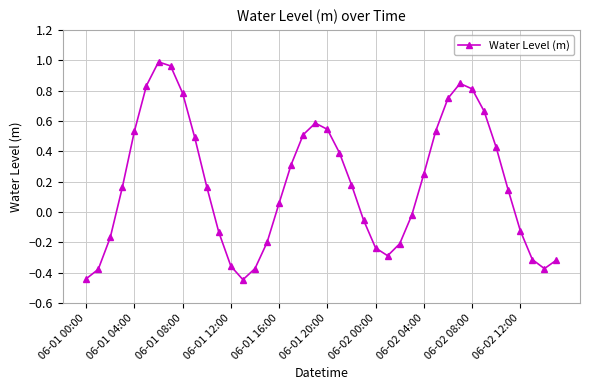

Is this an area chart (filled region under the line)?

No